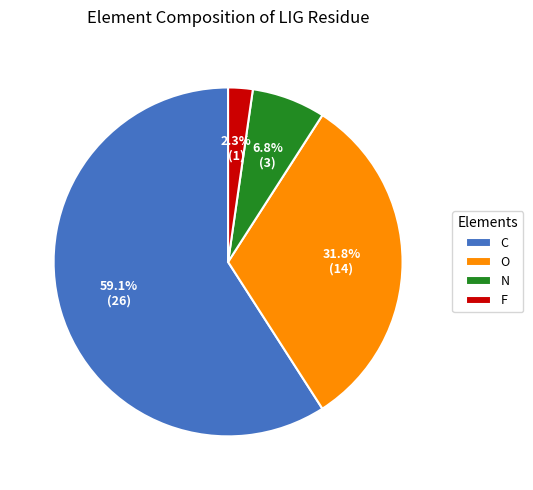

Is it true that C is 47% of the pie?

False